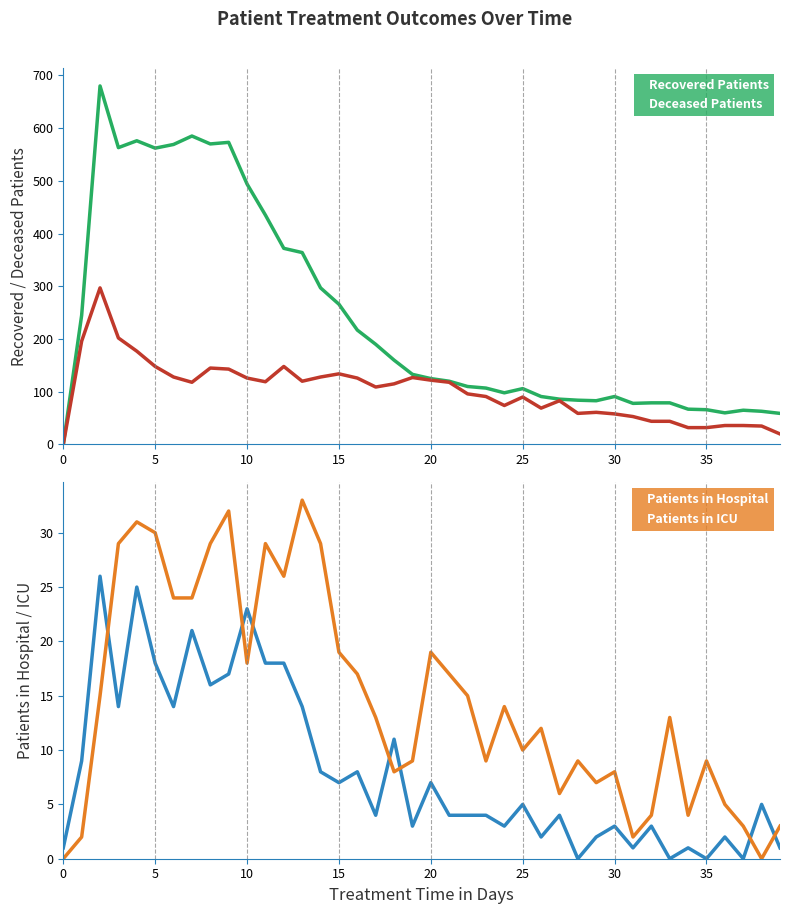

The value of Patients in ICU at 5 is 10. True or false?

False